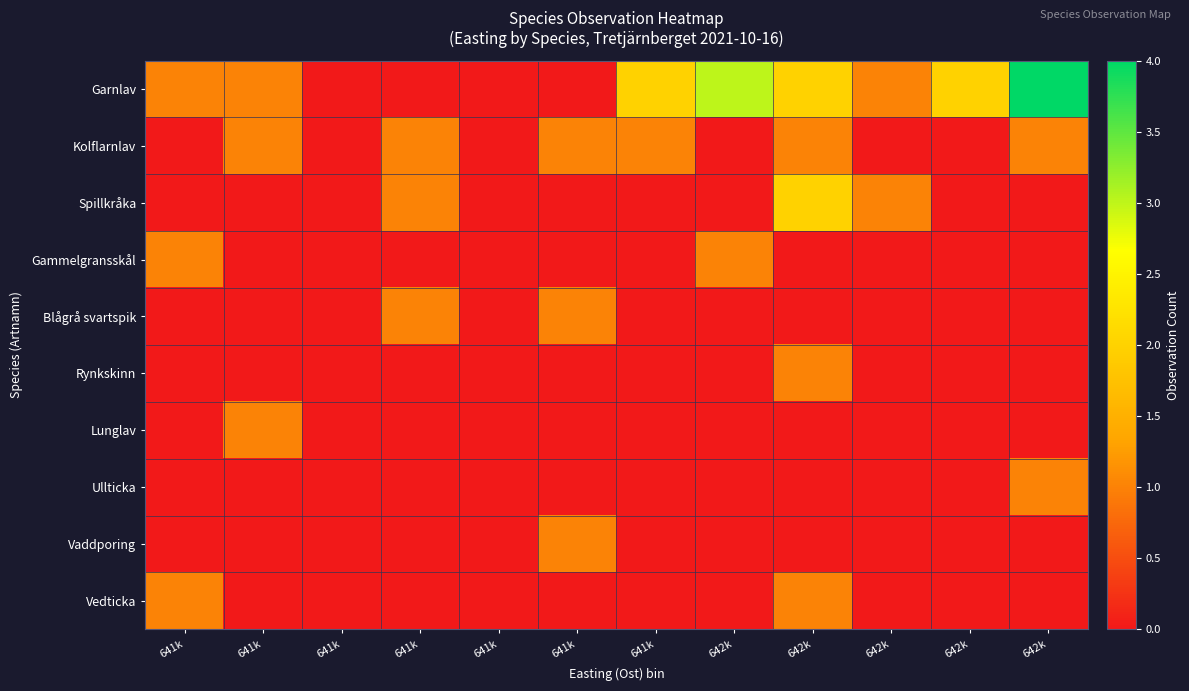

Which has a higher value, 641k or 642k?

642k